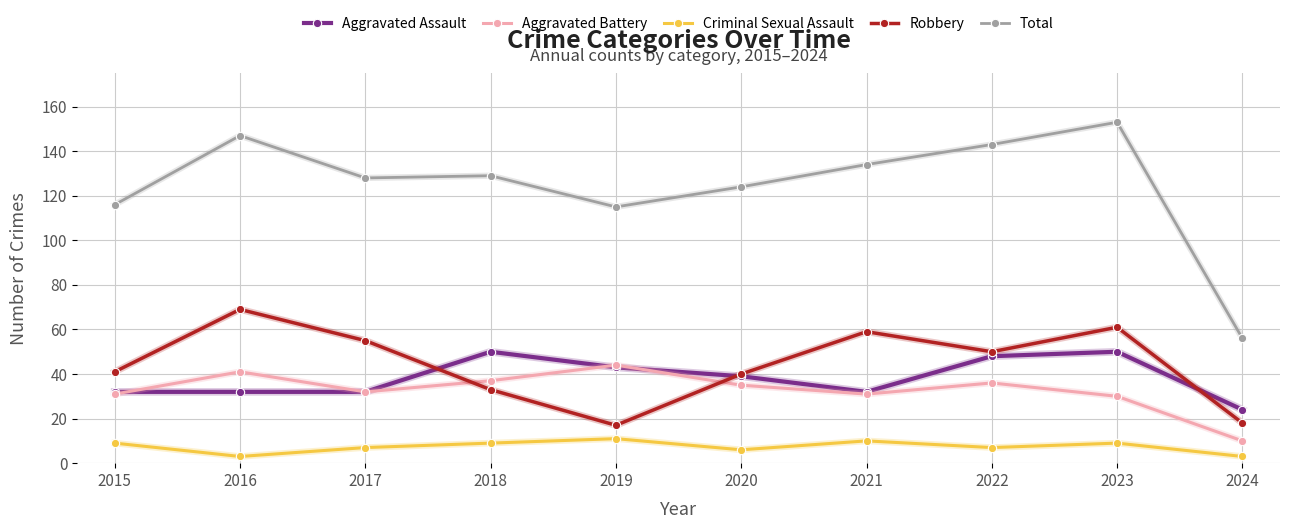

True or false: Total has a value of 26 at 2019.

False